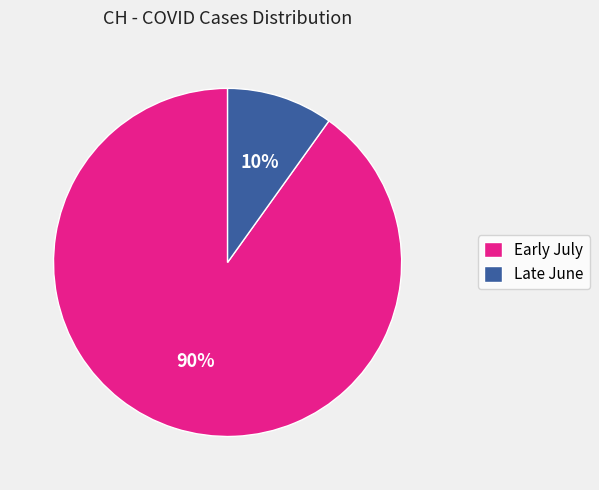

How many segments does this pie chart have?

2